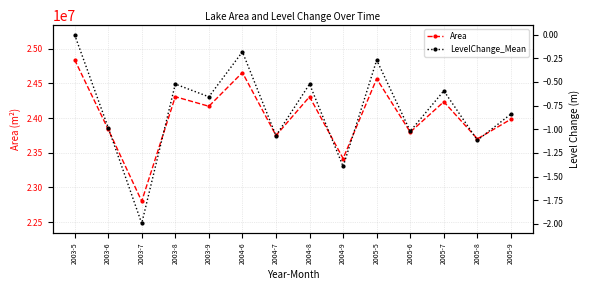

At which category is the sum across all series the highest?

2003-5